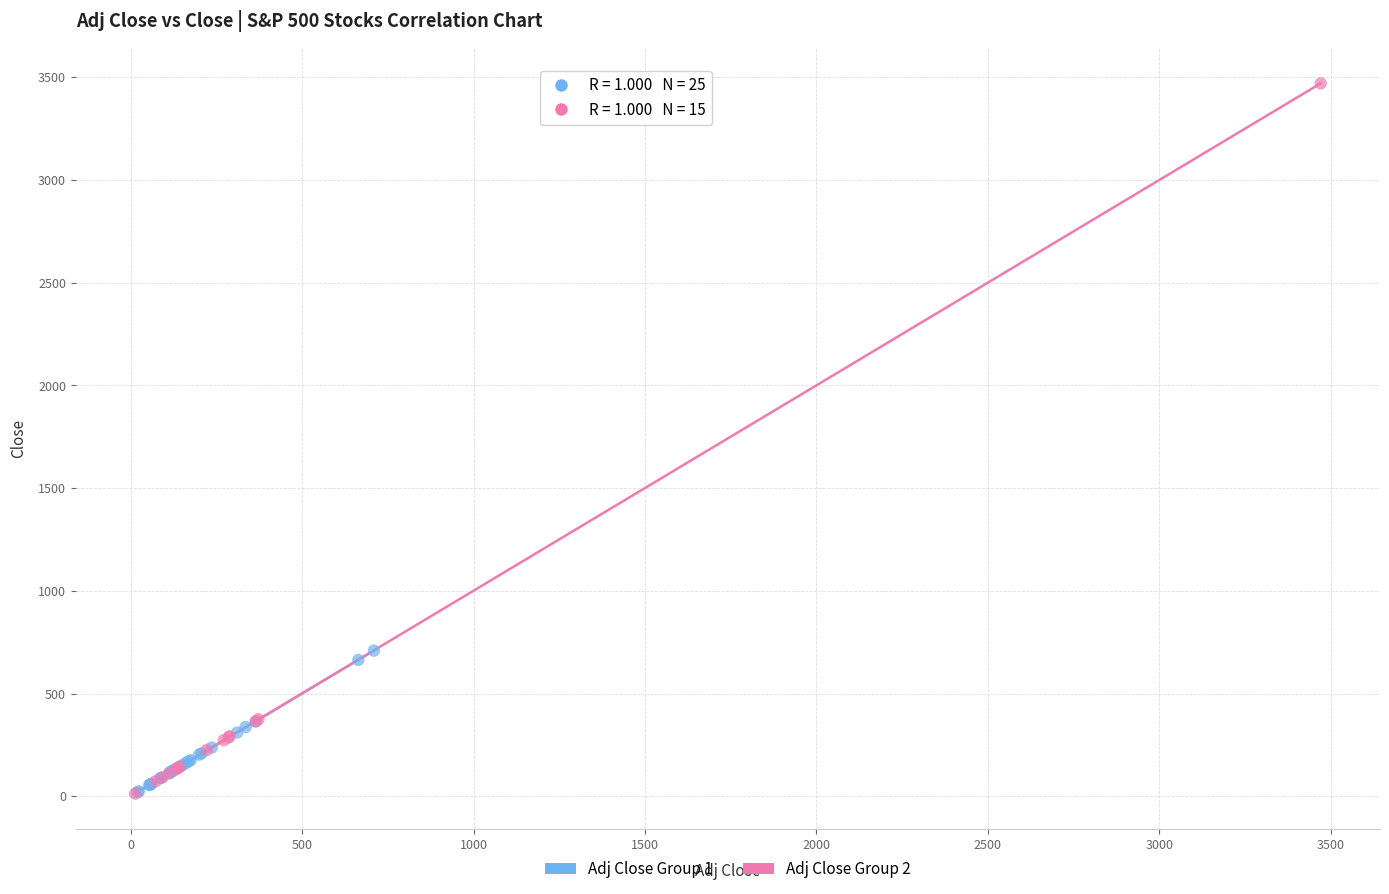

What are all the series names shown in the legend?

Adj Close Group 1, Adj Close Group 2